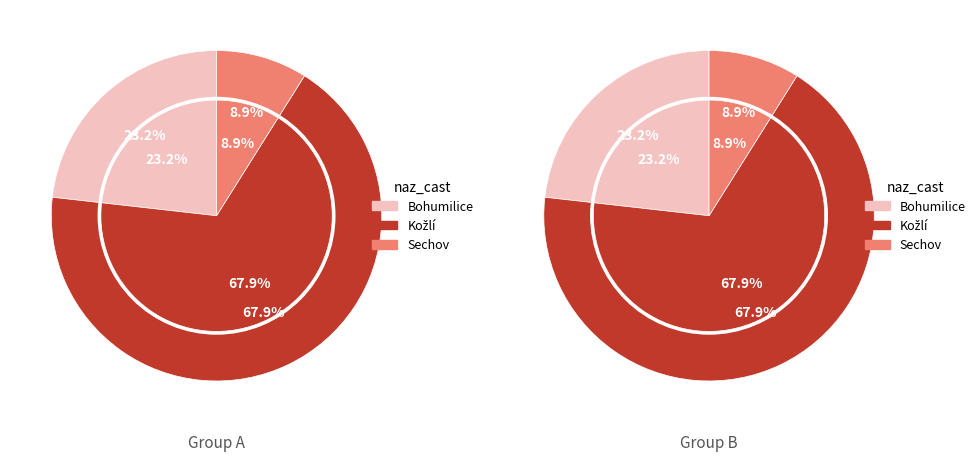

Rank the categories by value from lowest to highest.

Sechov, Bohumilice, Kožlí